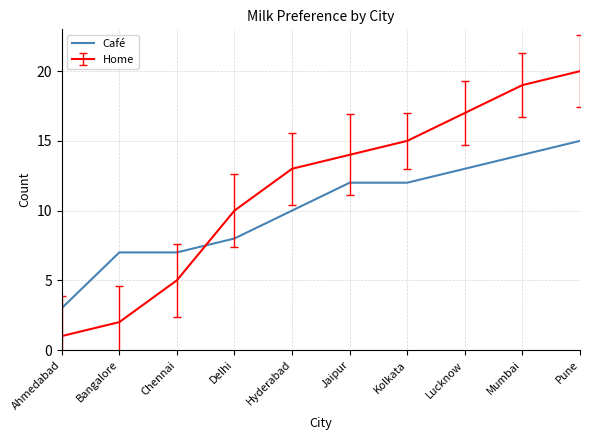

How many lines are shown in the chart?

2